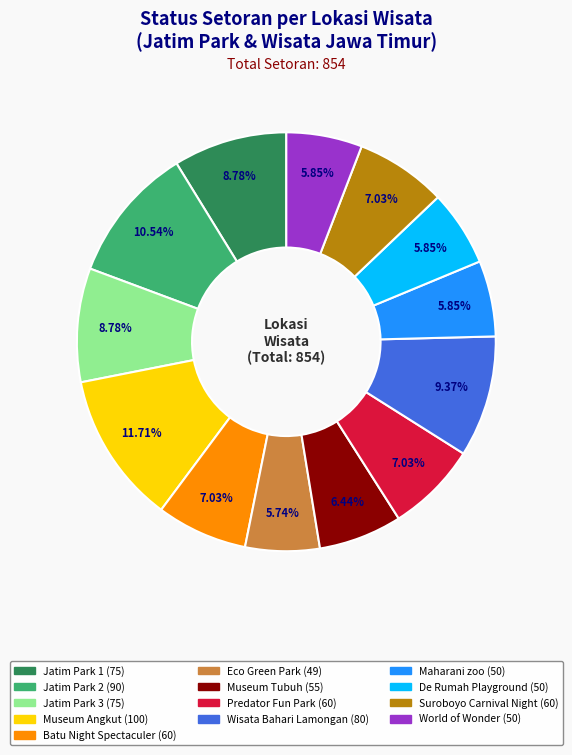

What is the ratio of the value at Wisata Bahari Lamongan to the value at Batu Night Spectaculer?

1.3